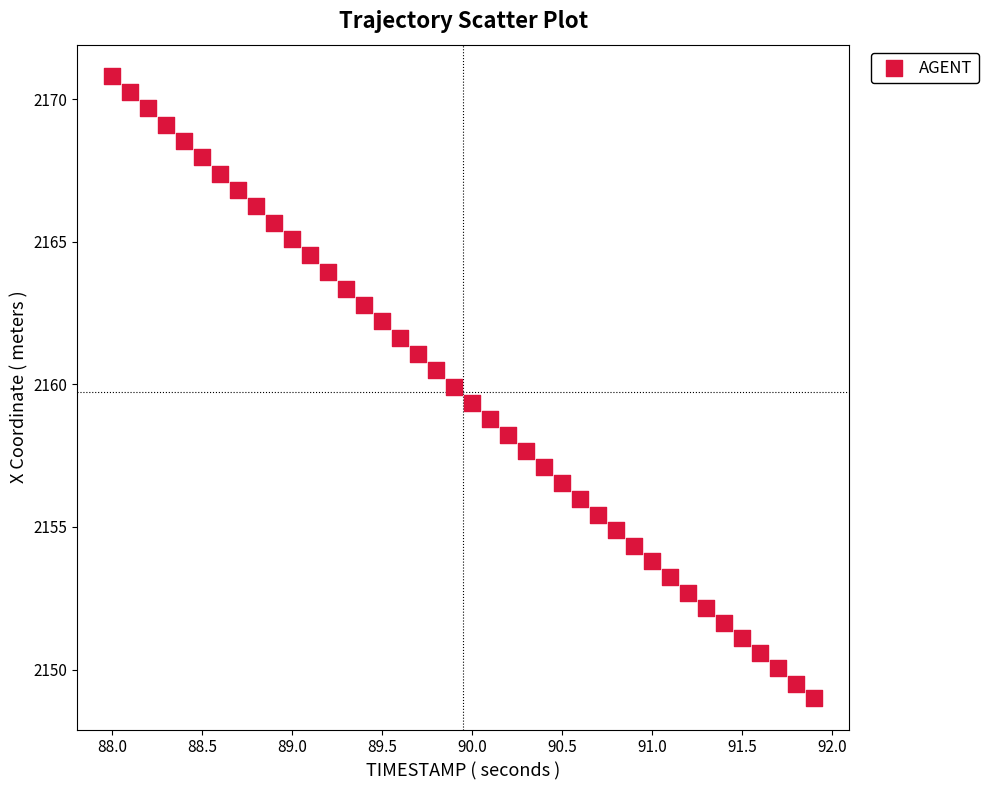

What is the range of Y values (max minus min)?

21.8